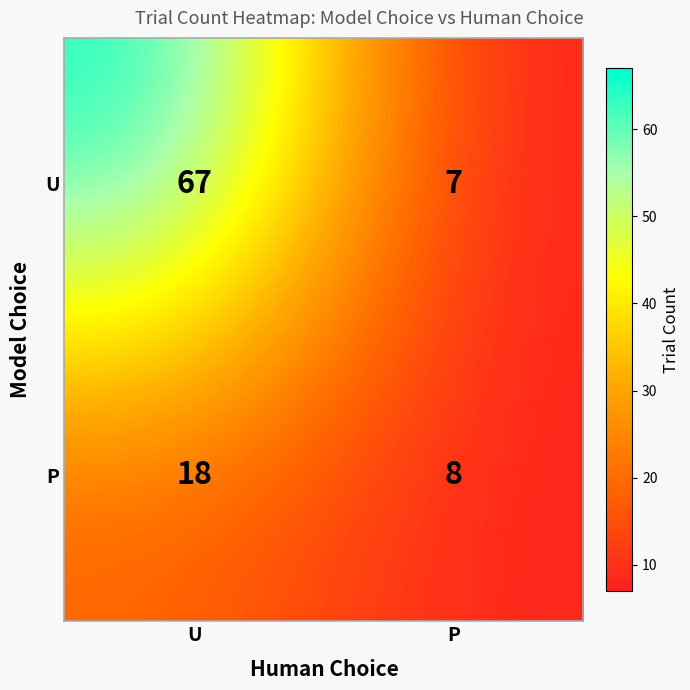

What is the sum of the U values at U and P?

74